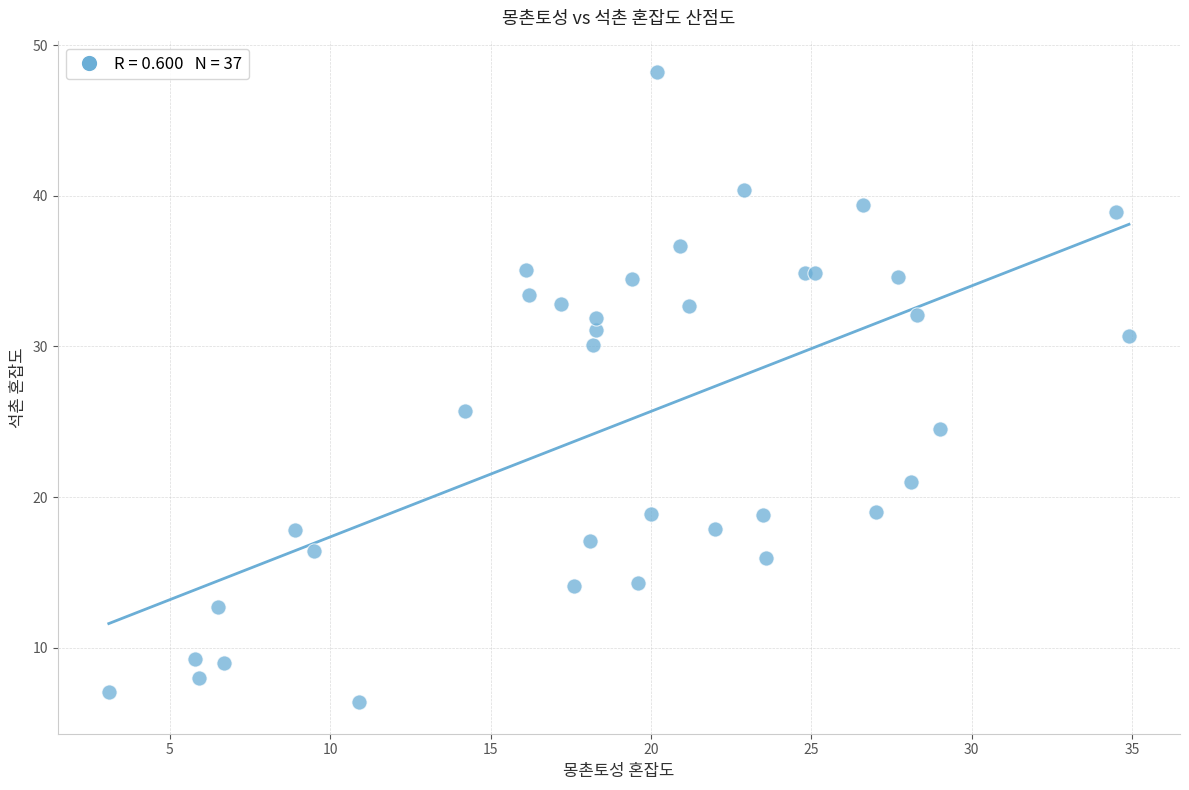

What Y value in the scatter plot is closest to 27?

25.7